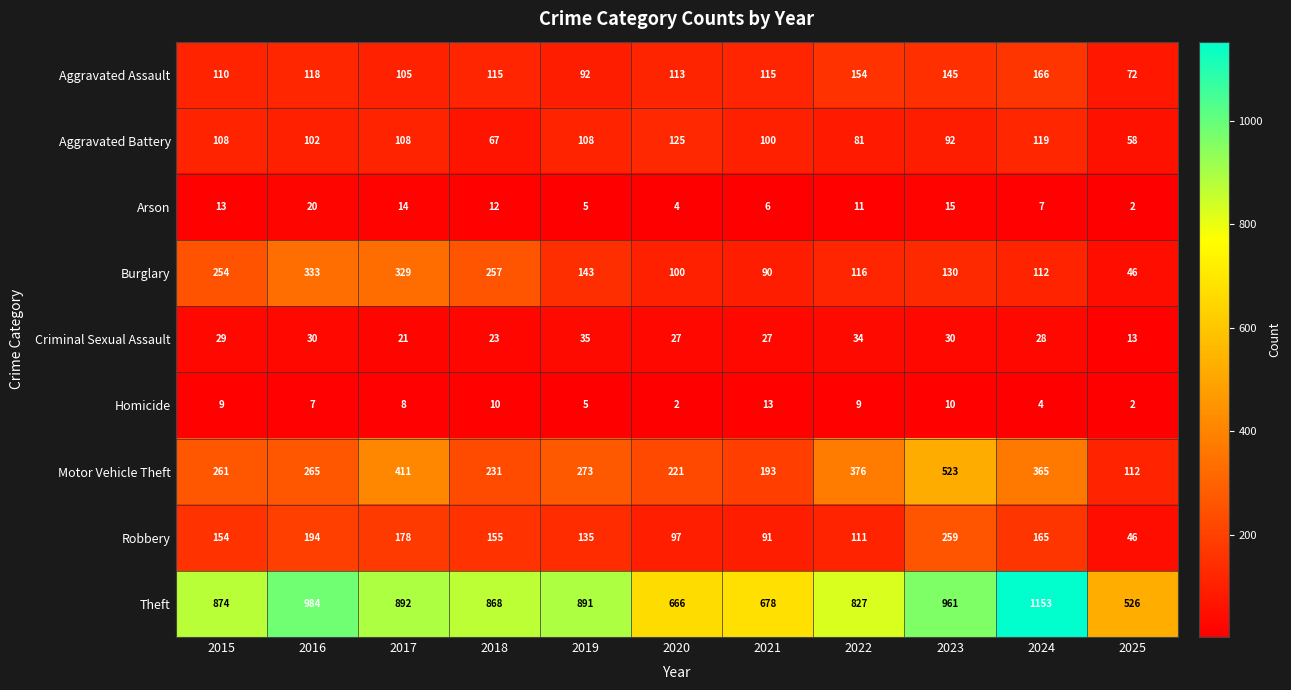

Which category has the highest value in the Robbery series?

2023